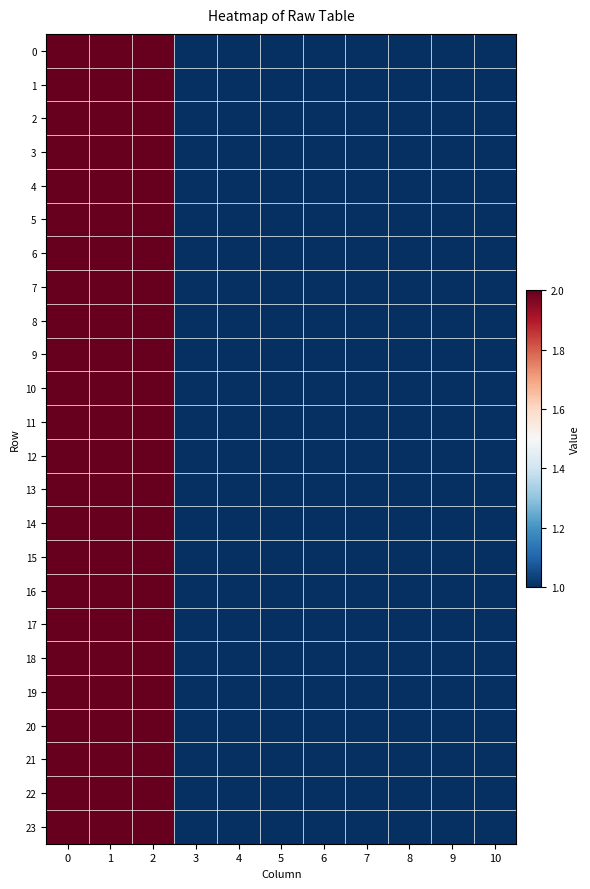

What is the maximum value shown in the chart?

2